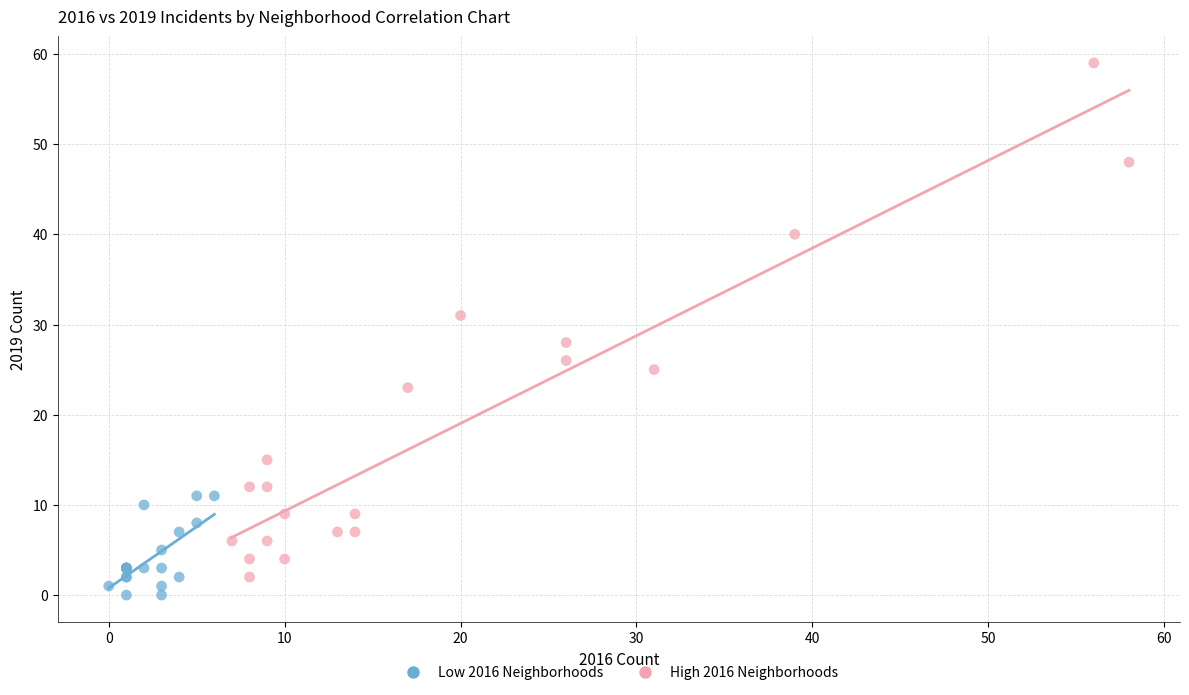

Which series reaches the maximum Y coordinate?

High 2016 Neighborhoods